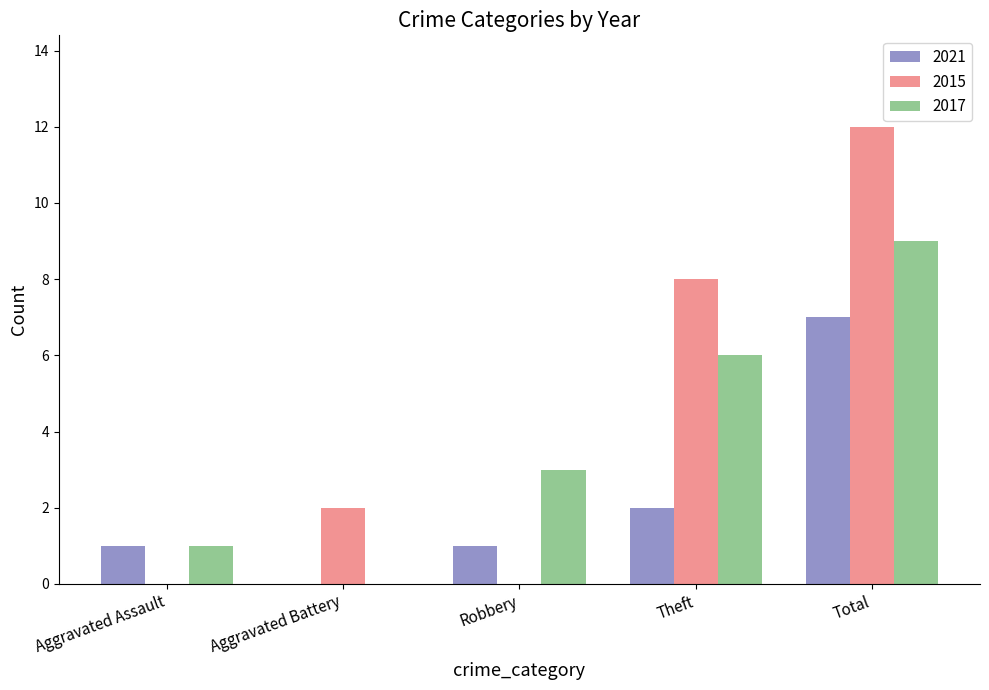

True or false: 2017 has a value of 5 at Total.

False